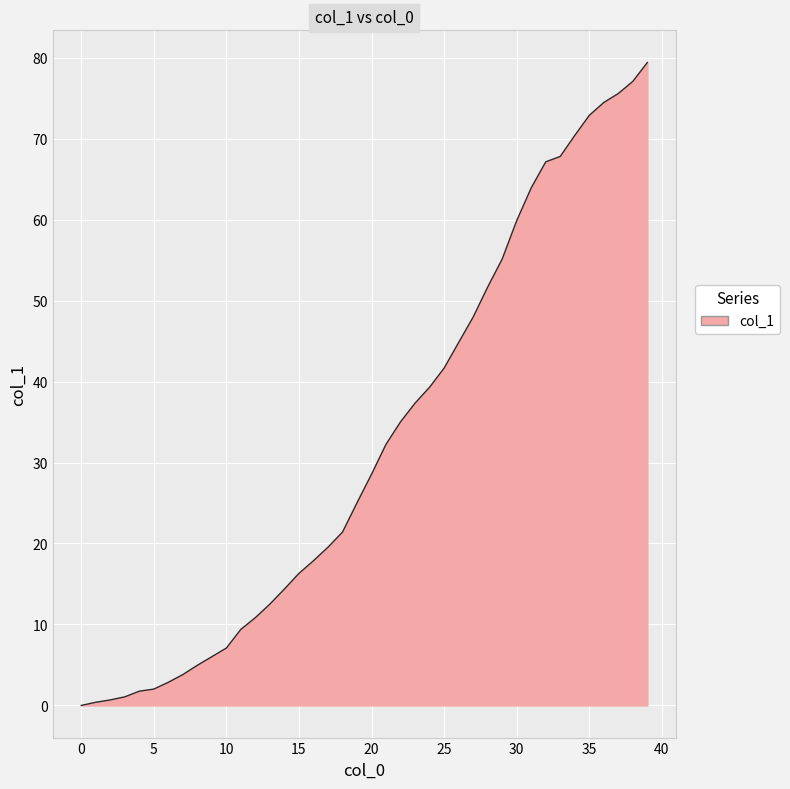

What is the maximum value shown in the chart?

79.4